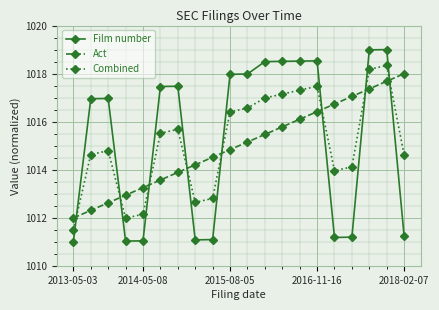

What is the value of the Film number point at the 7th from the left?

1017.5